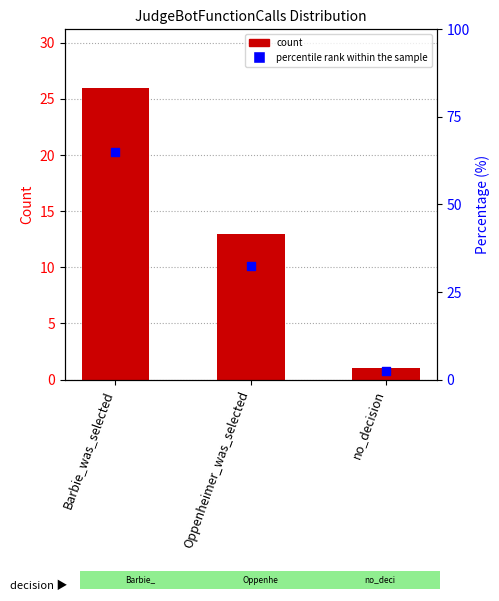

Which series has the largest total across all categories?

percentile rank within the sample